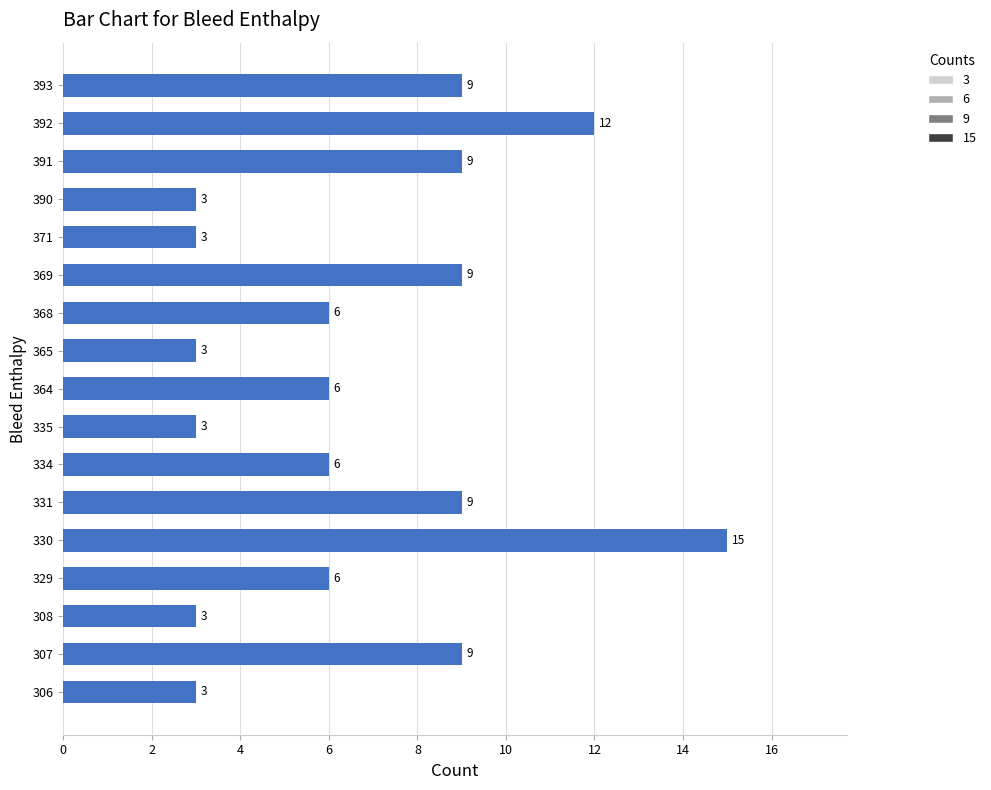

Reading top to bottom, list all the values displayed in this chart.

9	12	9	3	3	9	6	3	6	3	6	9	15	6	3	9	3